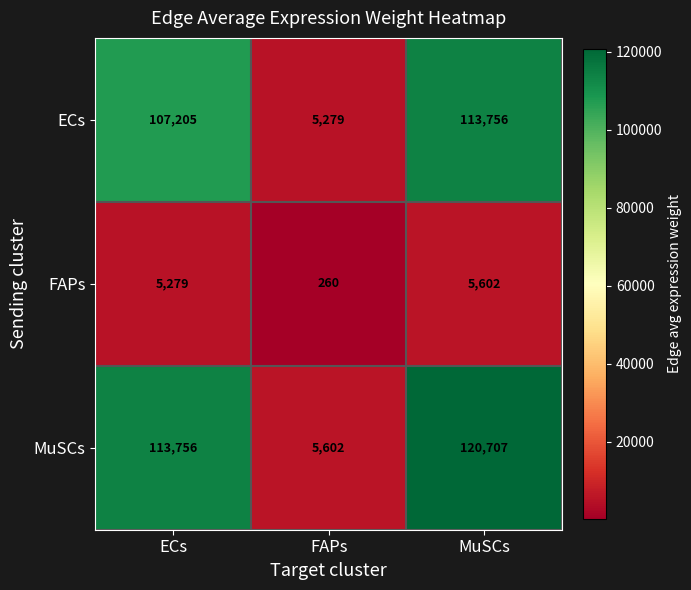

Which label corresponds to the smallest value in the chart?

FAPs